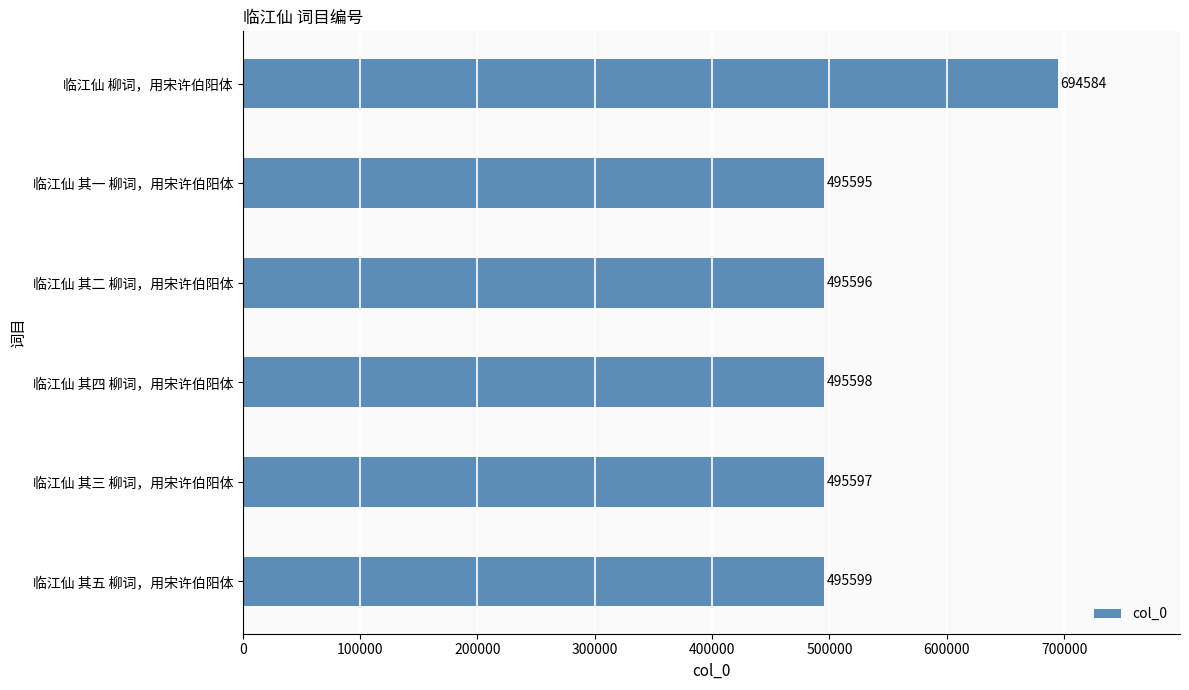

At which label is the value closest to 595089?

临江仙 其五 柳词，用宋许伯阳体